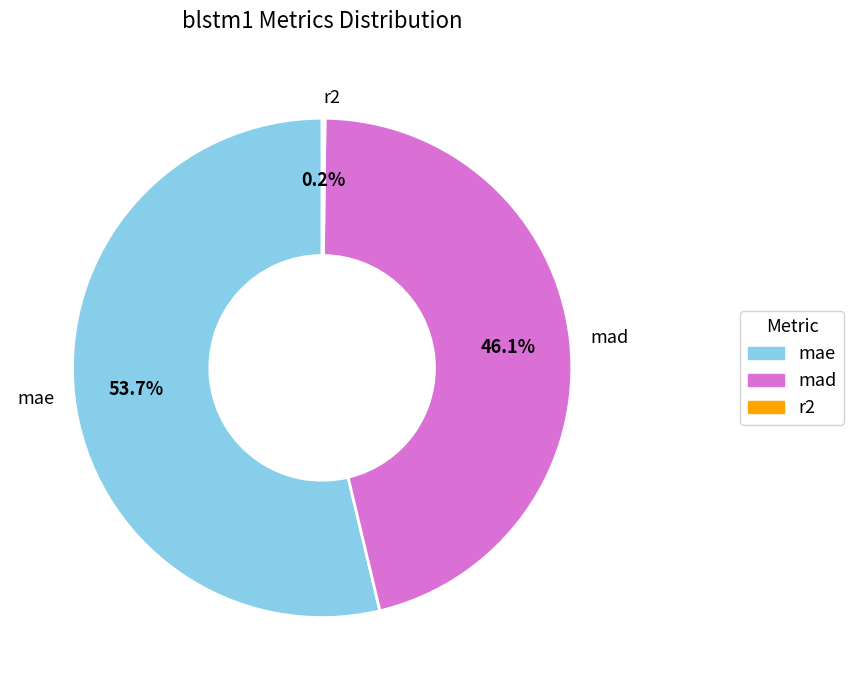

To the nearest percent, what is the average slice percentage?

33%